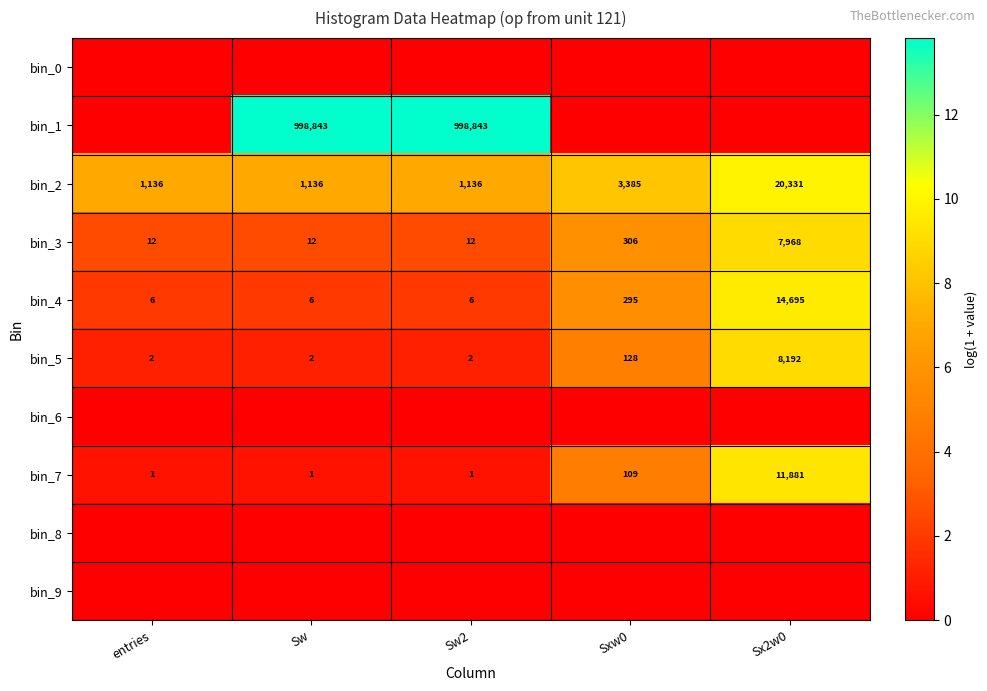

What is the difference between the second highest and minimum values in the bin_7 series?

108